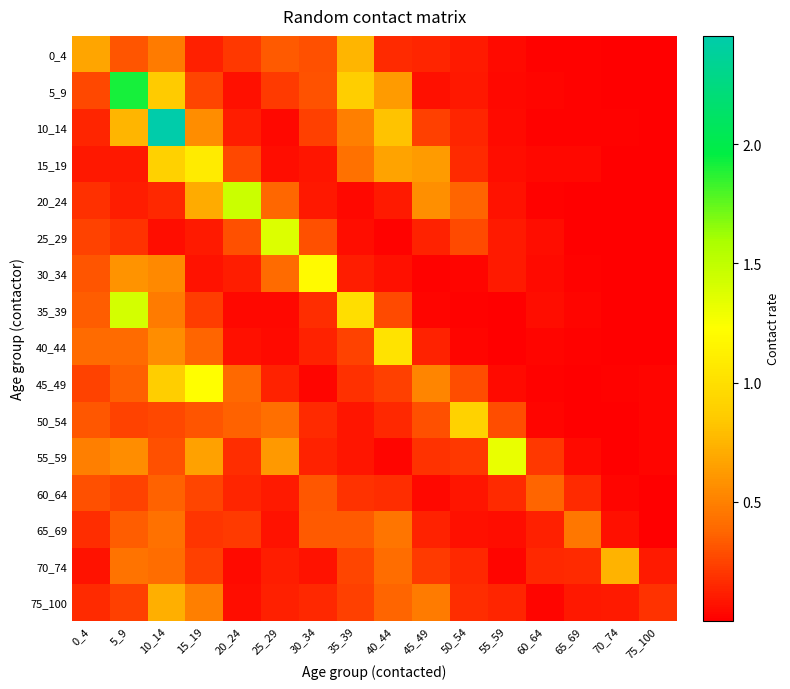

At how many categories does at least one series exceed 1?

8